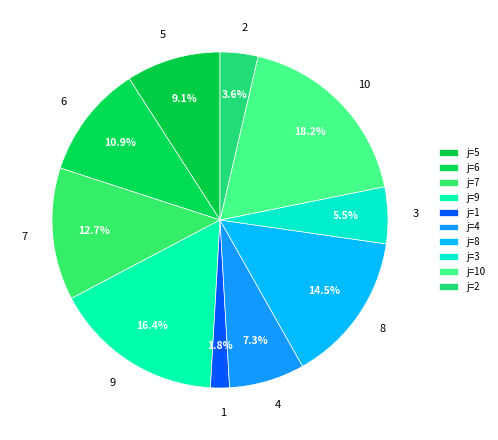

Count the number of slices in the pie.

10